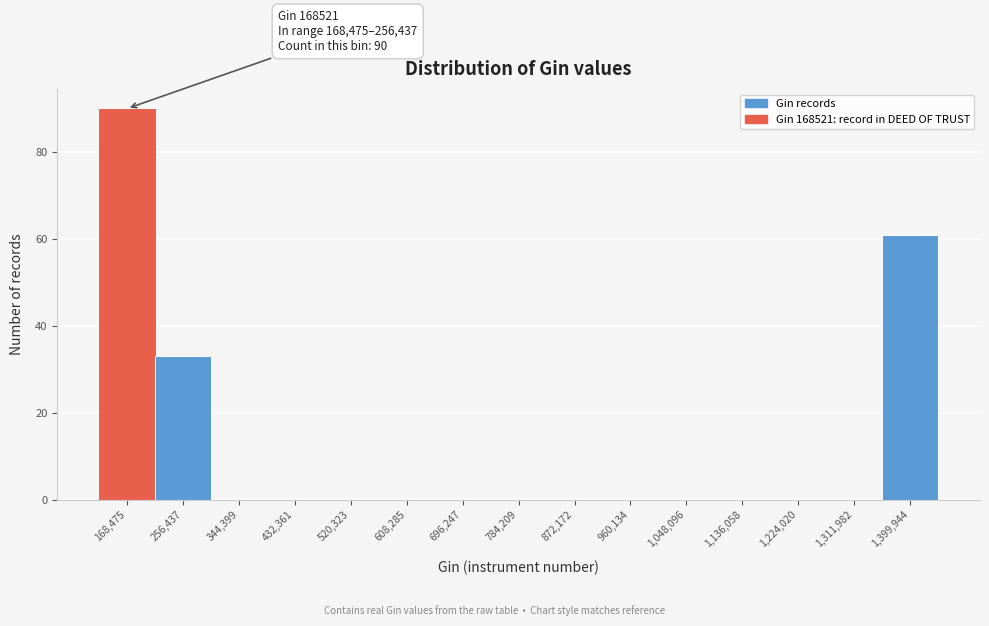

Reading left to right, extract all data points from this chart.

168,475=90	256,437=33	344,399=0	432,361=0	520,323=0	608,285=0	696,247=0	784,209=0	872,172=0	960,134=0	1,048,096=0	1,136,058=0	1,224,020=0	1,311,982=0	1,399,944=61